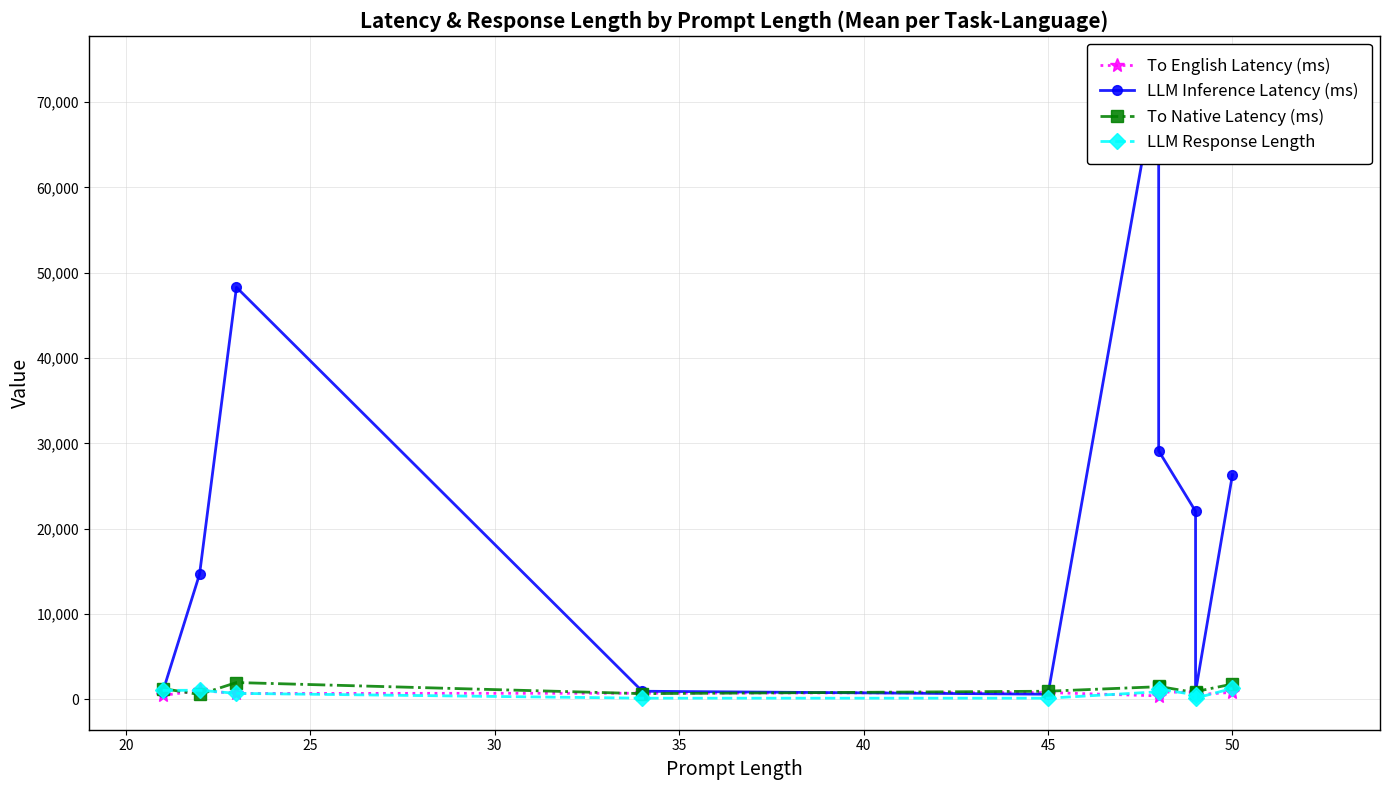

The LLM Inference Latency (ms) series shows 26231.9 at 25. True or false?

False